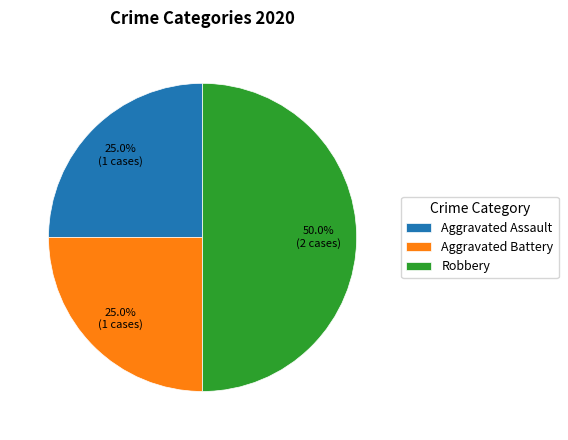

What percentage do Aggravated Battery and Aggravated Assault together represent?

50.0%